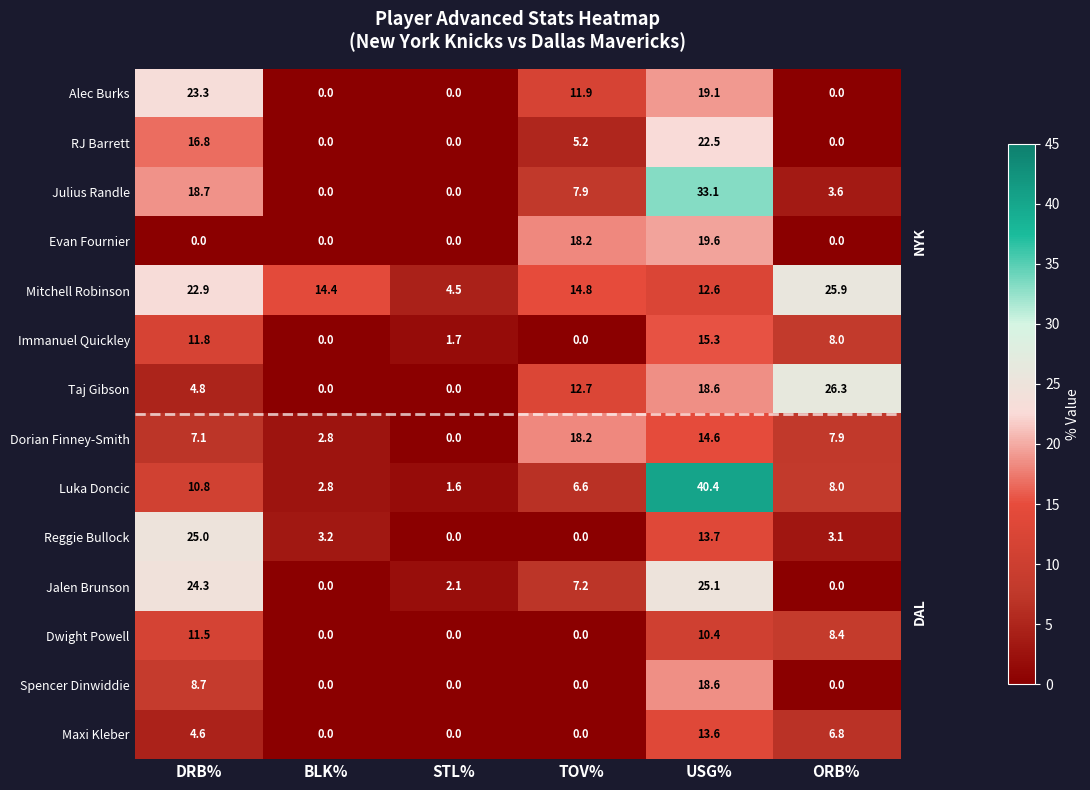

How many values in Maxi Kleber are above zero?

3